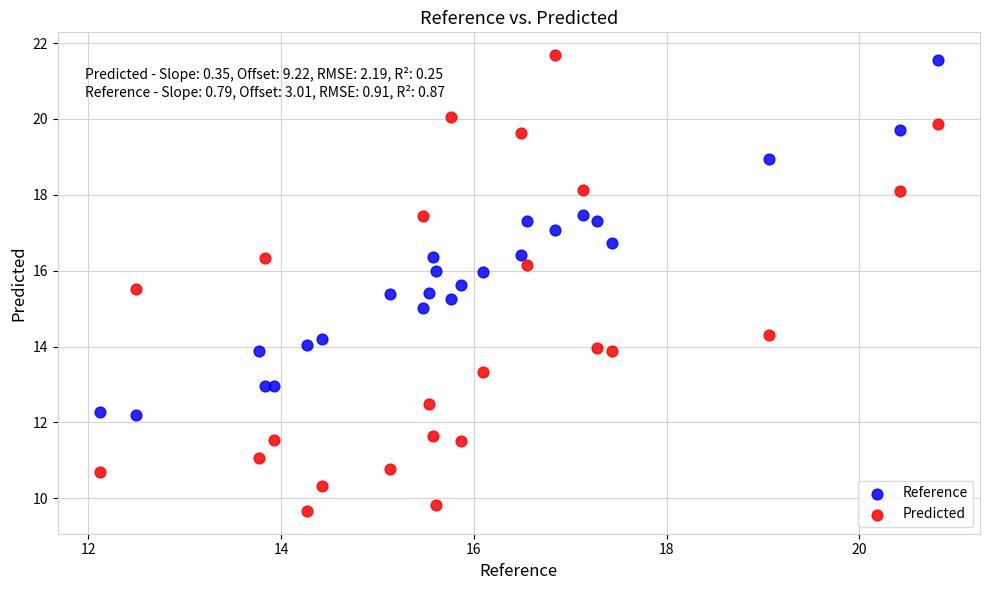

What are all the series names shown in the legend?

Reference, Predicted